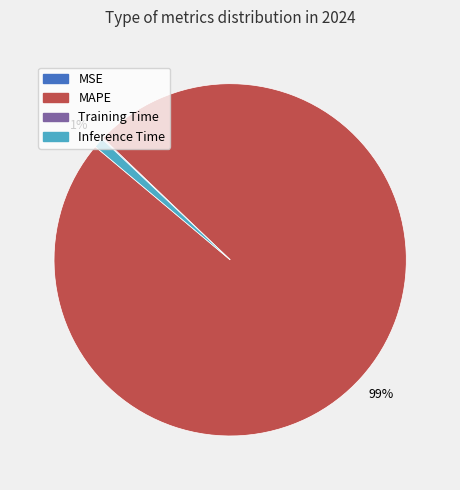

Is there any slice that represents more than half of the pie?

Yes